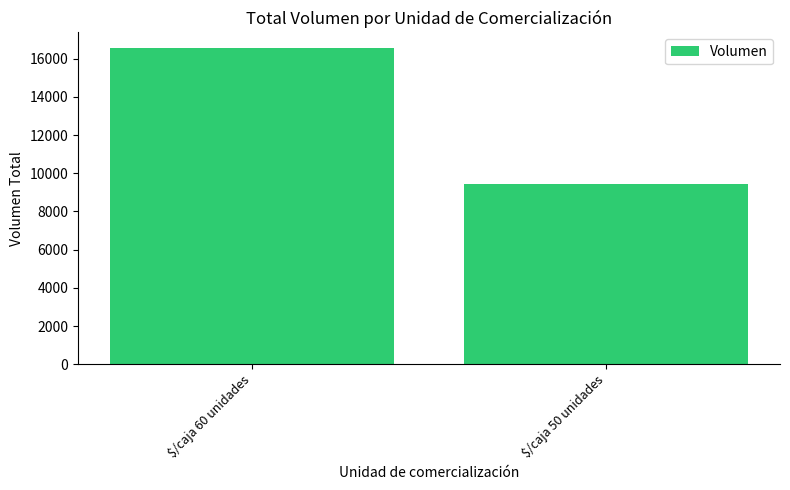

What is the label of the 1st bar from the right?

$/caja 50 unidades